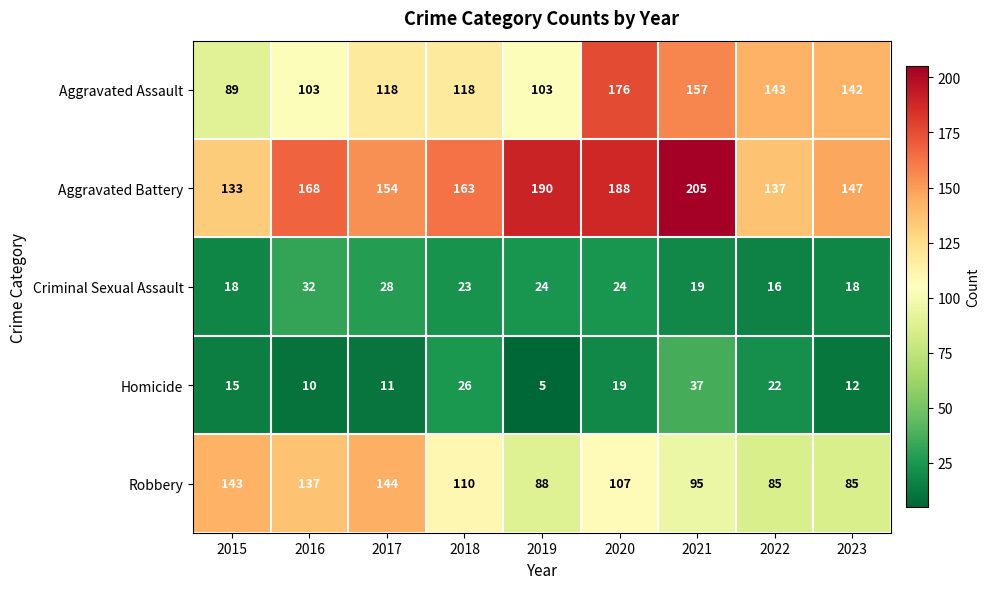

What is the difference between the Homicide values at 2016 and 2018?

16